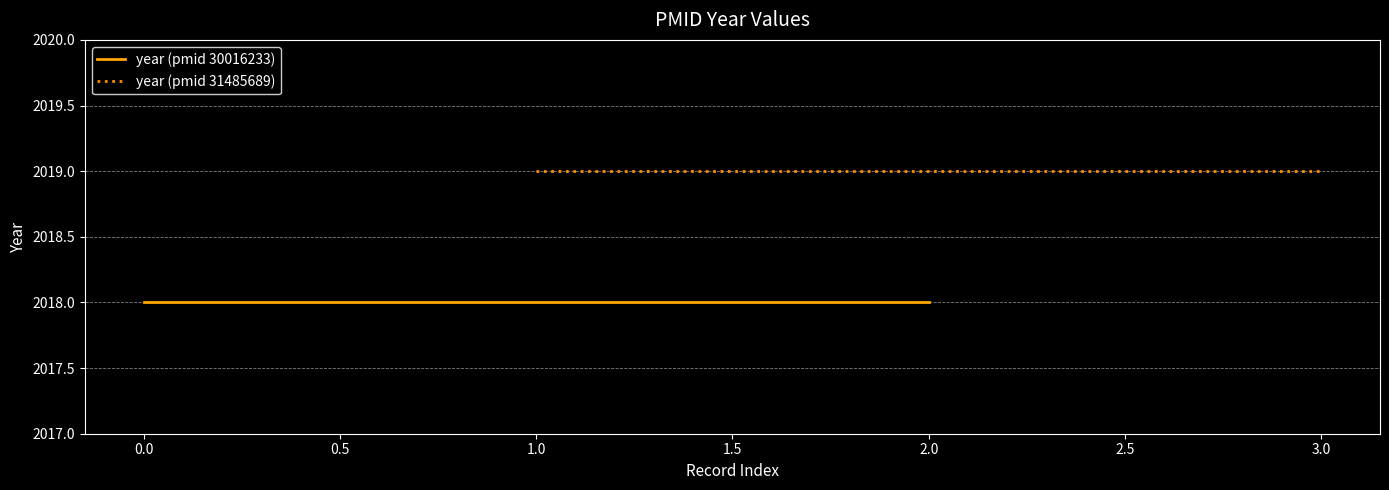

Rank the series by their average value, from highest to lowest.

year (pmid 31485689), year (pmid 30016233)